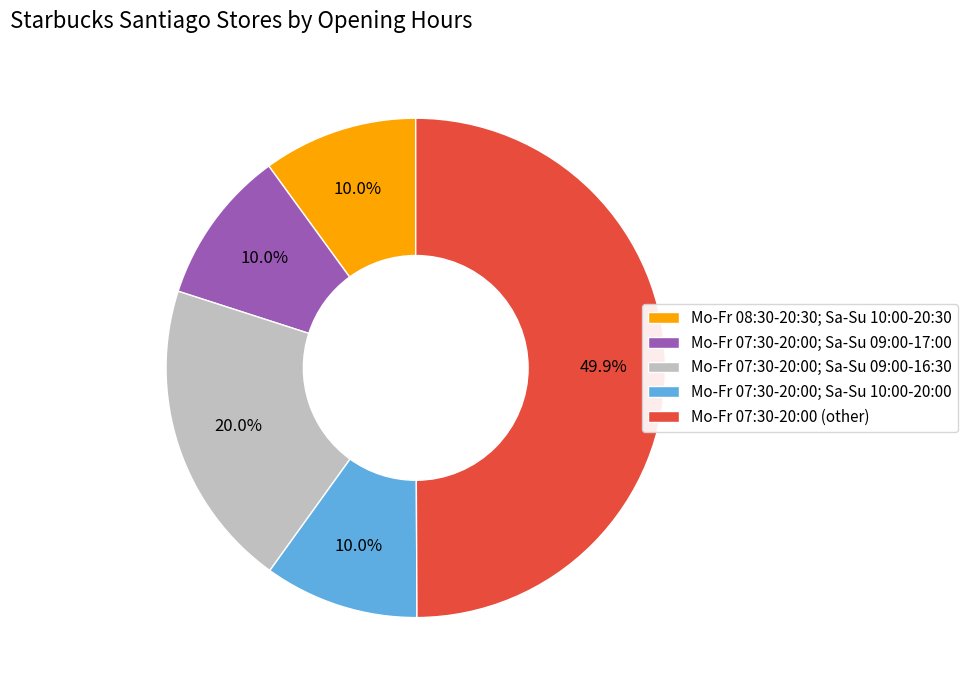

Does Mo-Fr 07:30-20:00; Sa-Su 09:00-17:00 account for over 50% of the chart?

No